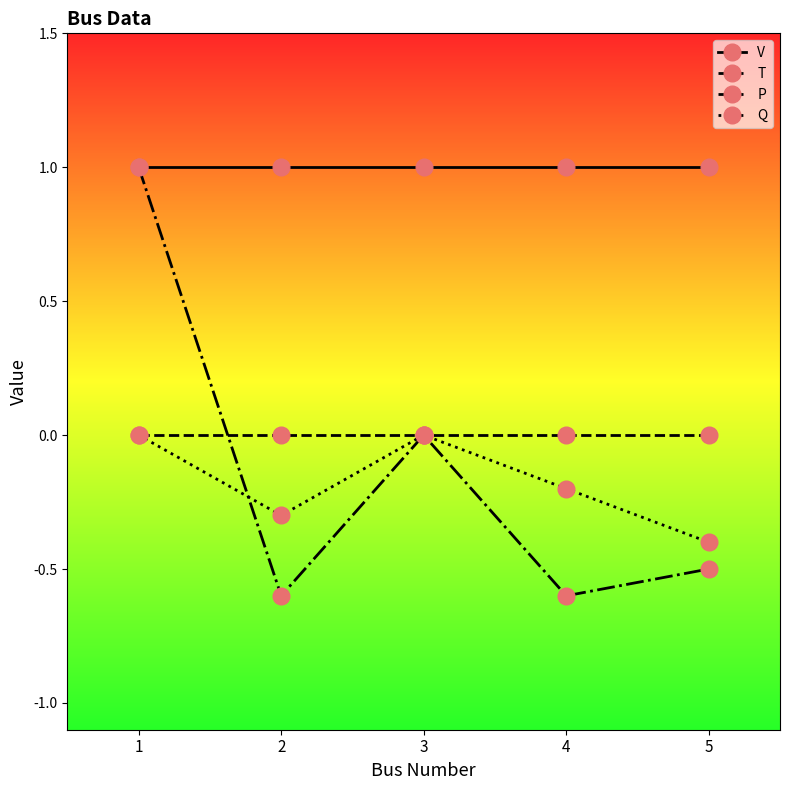

Reading left to right, what are all the values shown in this chart?

V: 1=1.0	2=1.0	3=1.0	4=1.0	5=1.0
T: 1=0.0	2=0.0	3=0.0	4=0.0	5=0.0
P: 1=1.0	2=-0.6	3=0.0	4=-0.6	5=-0.5
Q: 1=0.0	2=-0.3	3=0.0	4=-0.2	5=-0.4